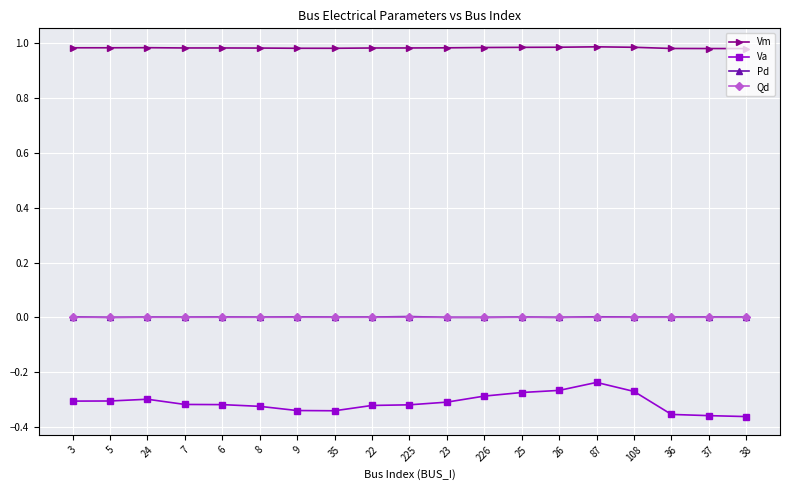

Which series has the widest spread of values?

Va